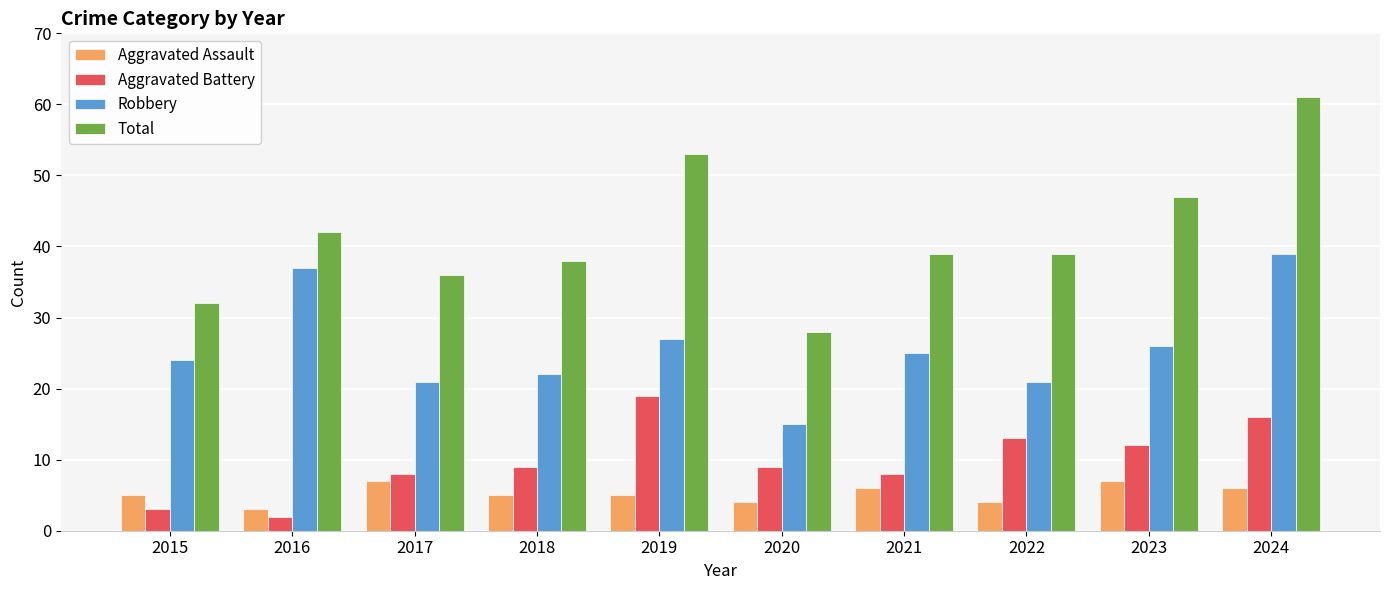

At which label is Robbery closest to 27?

2019